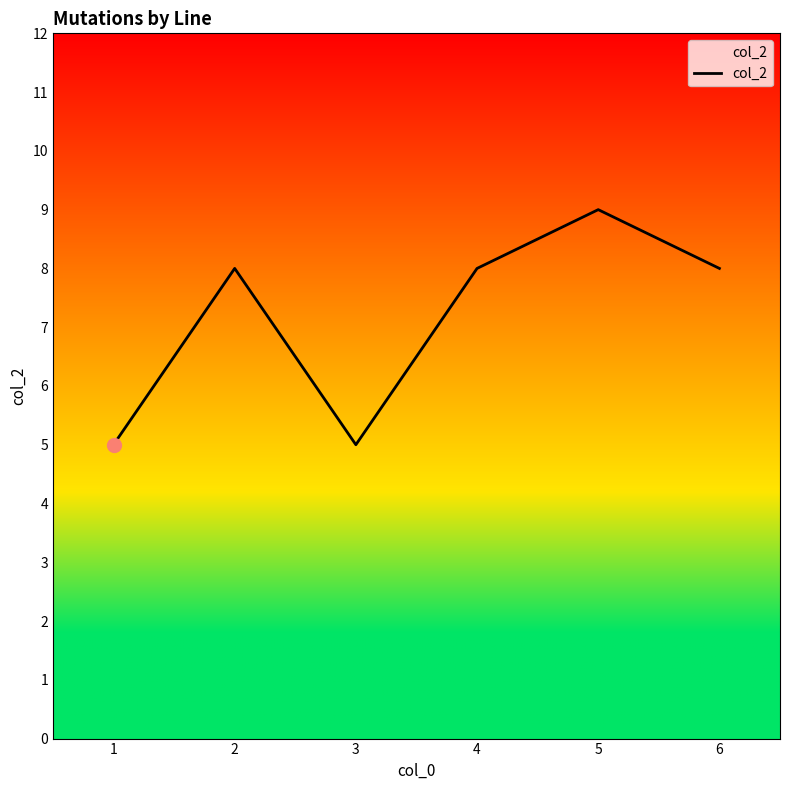

Read the value at 4.

8